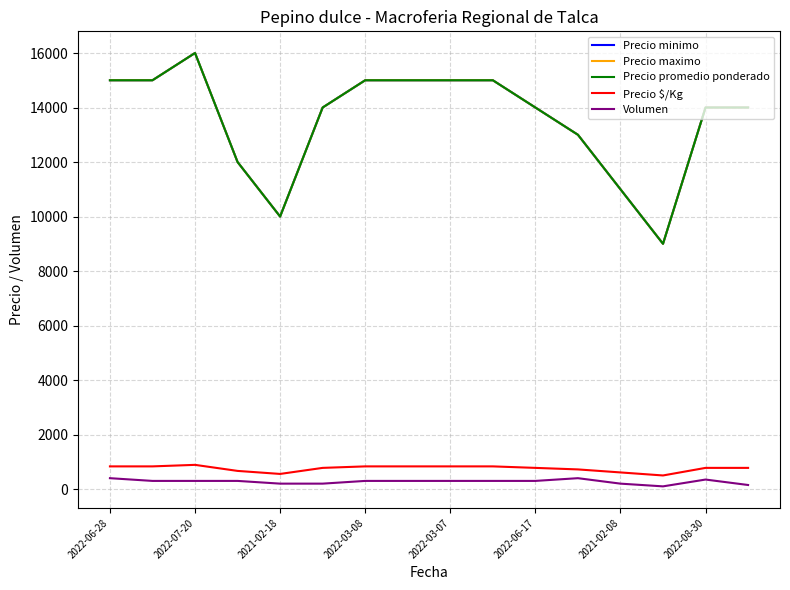

What is the difference between the maximum and minimum values in the Precio maximo series?

7000